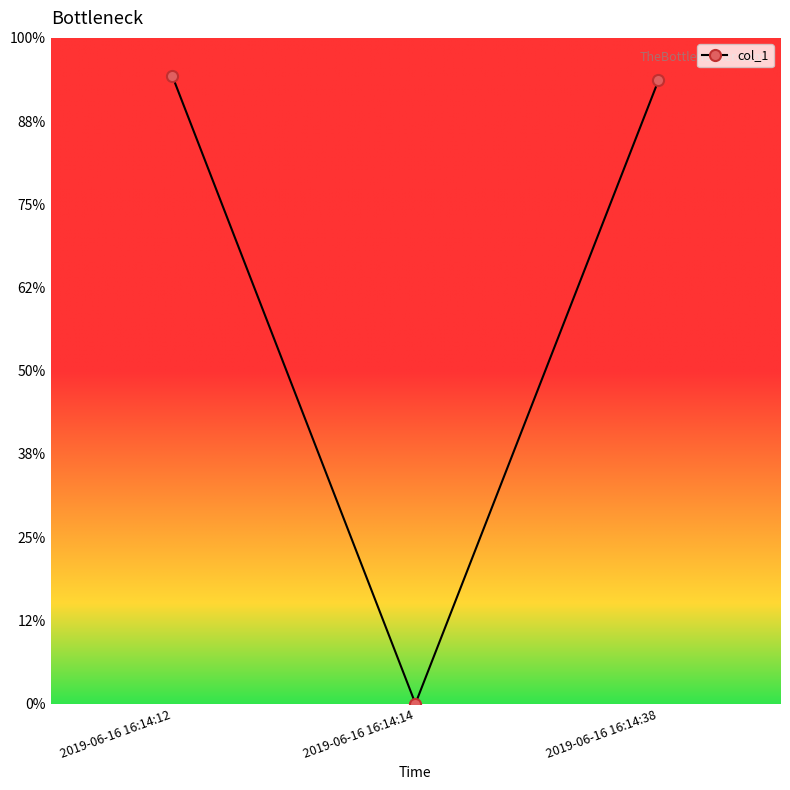

At which label is the value closest to 75?

2019-06-16 16:14:38